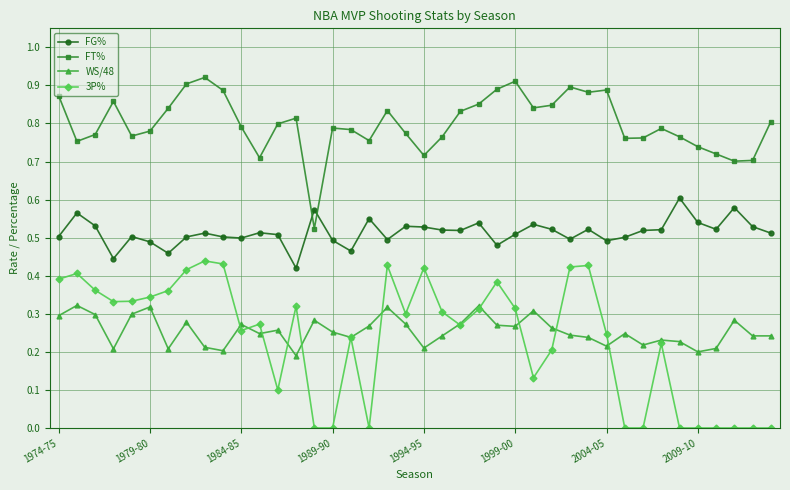

Rank the series by their maximum value, from highest to lowest.

FT%, FG%, 3P%, WS/48